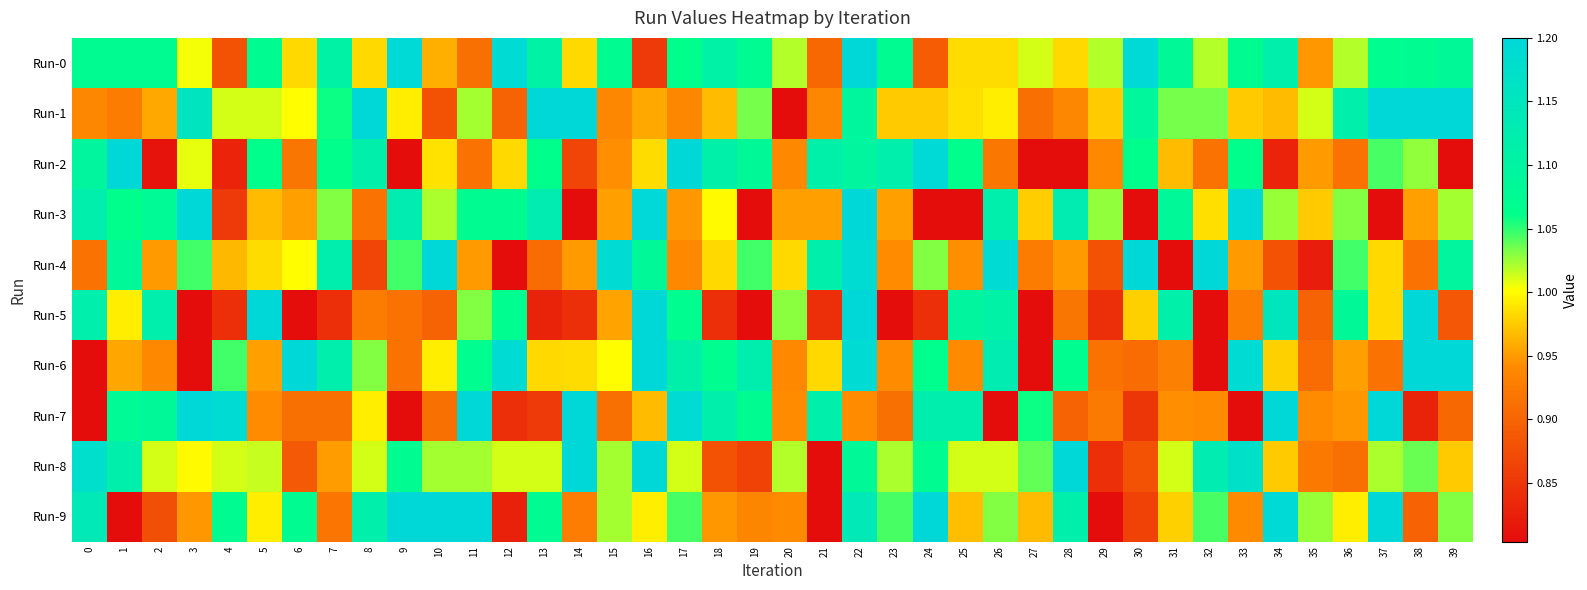

What is the spread (max minus min) of values at 26?

0.4